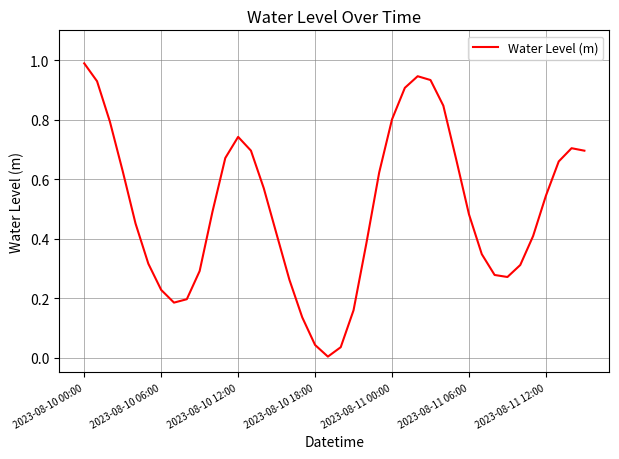

What is the greatest value displayed?

1.0